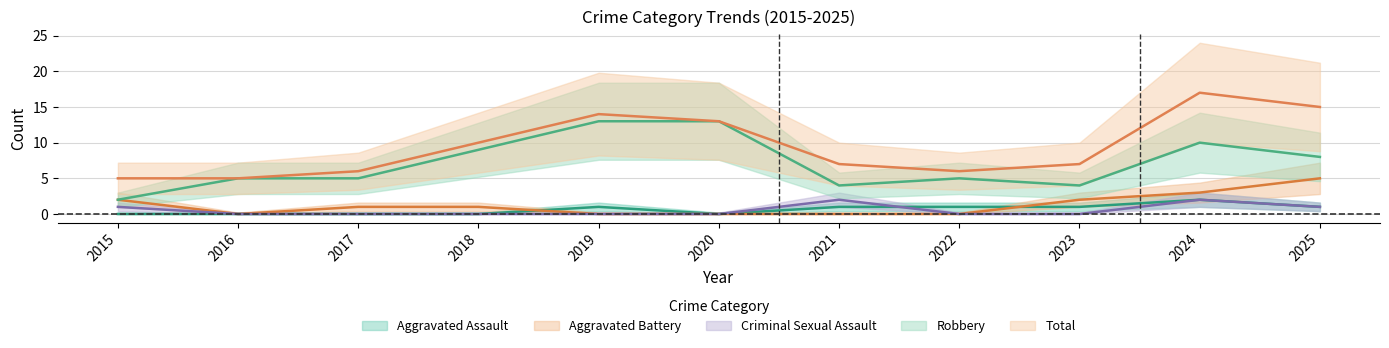

What are all the series names shown in the legend?

Aggravated Assault, Aggravated Battery, Criminal Sexual Assault, Robbery, Total